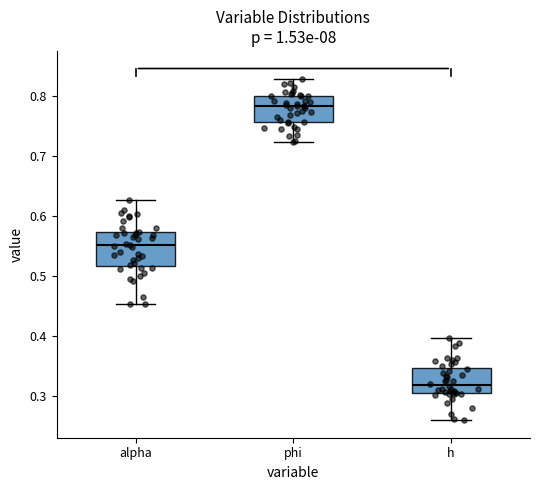

Which box's median line is the lowest?

h